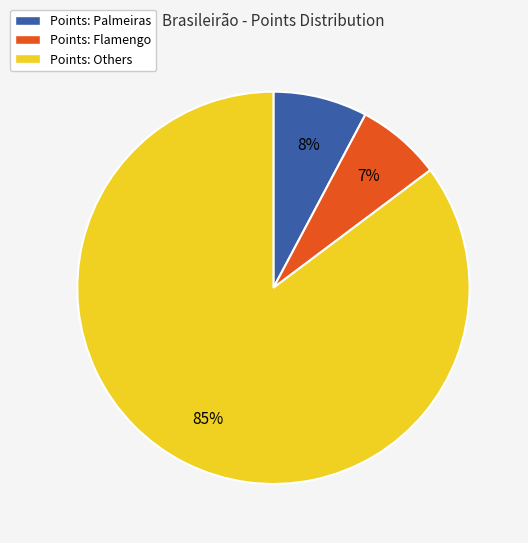

True or false: Points: Flamengo accounts for 7% of the total.

True